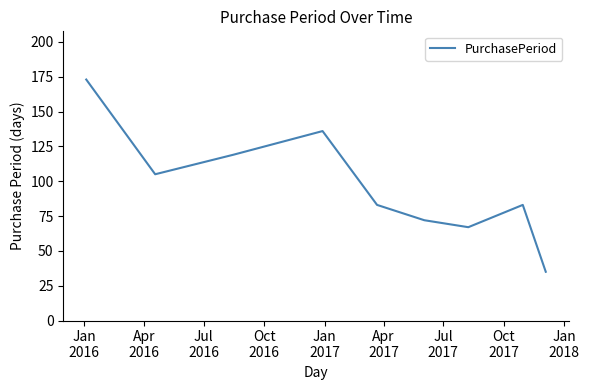

What is the greatest value displayed?

173